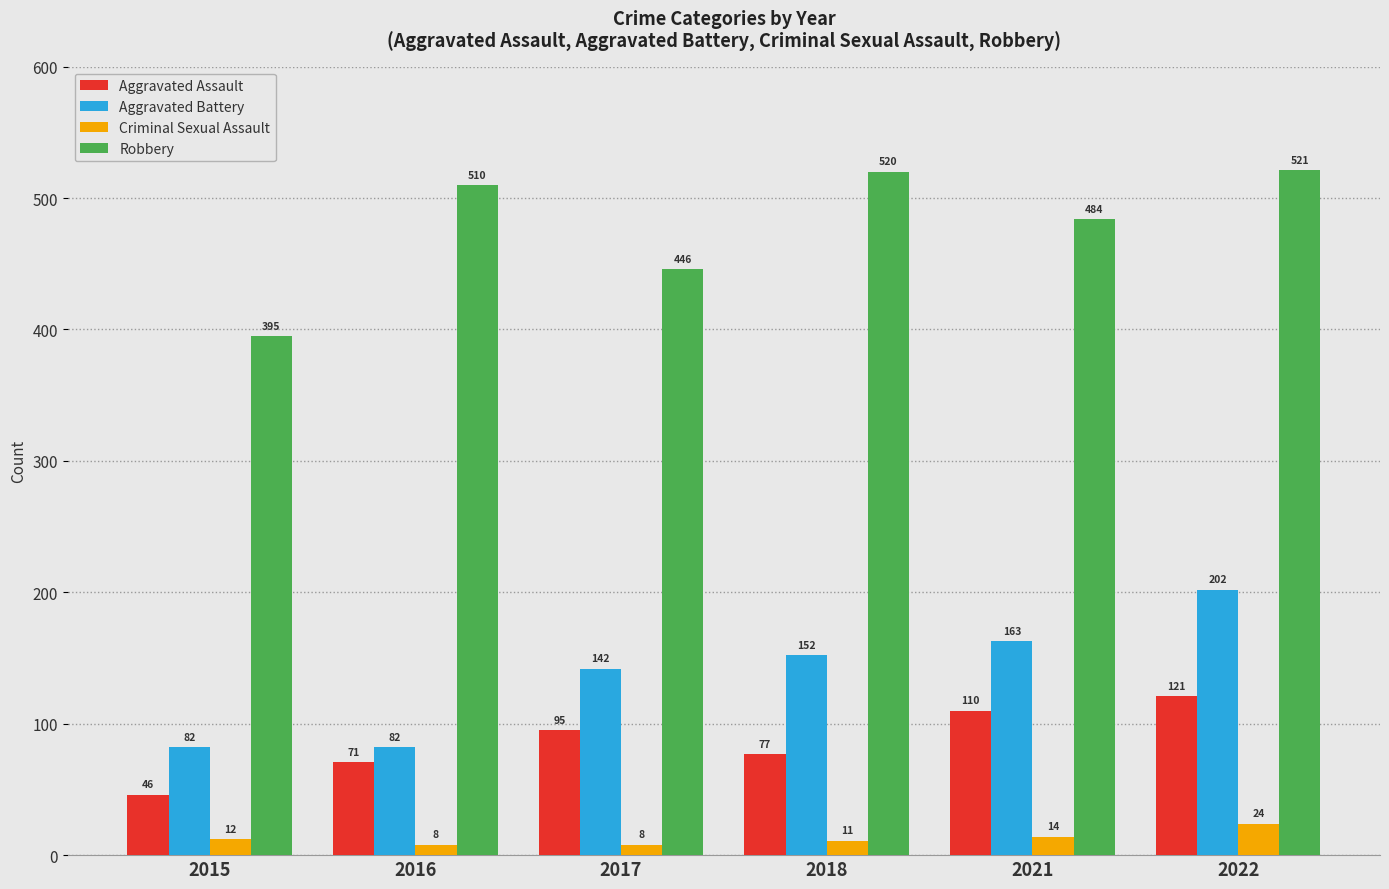

What is the difference between the Criminal Sexual Assault values at 2016 and 2021?

6